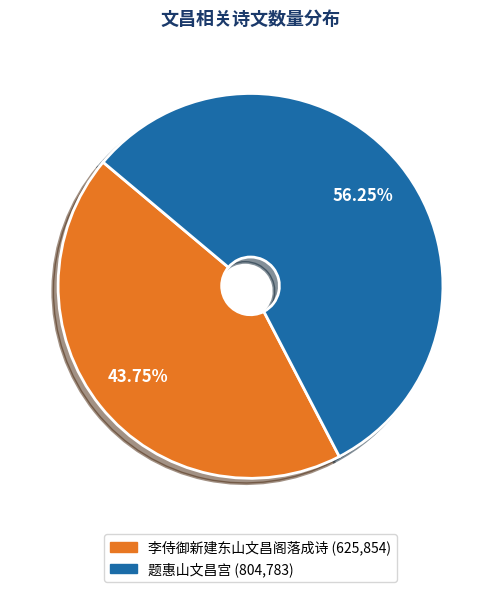

To the nearest percent, what is the average slice percentage?

50%